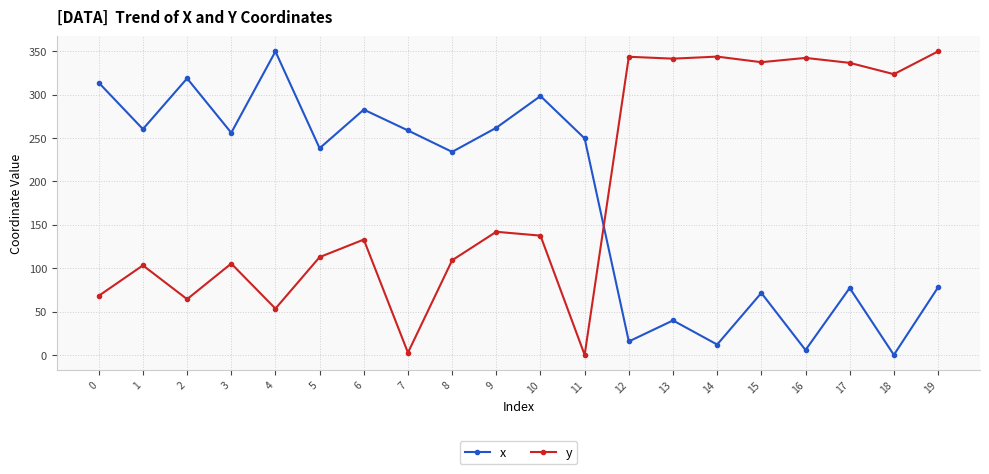

Rank the series at 13 from highest to lowest value.

y, x